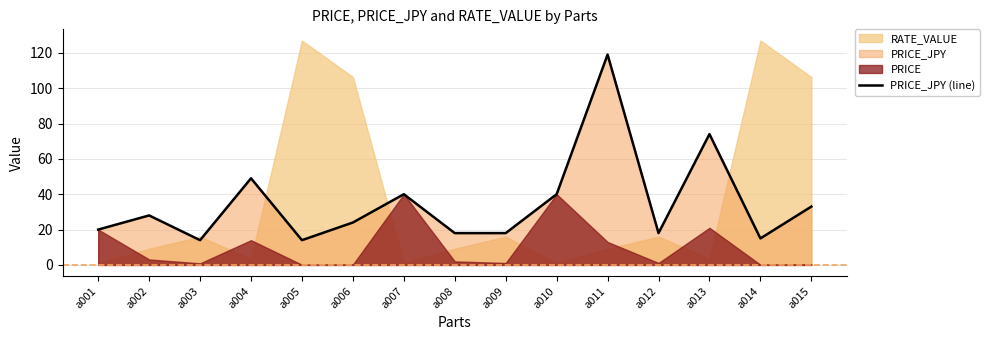

What is the ratio of the value at a004 to the value at a001?

2.5